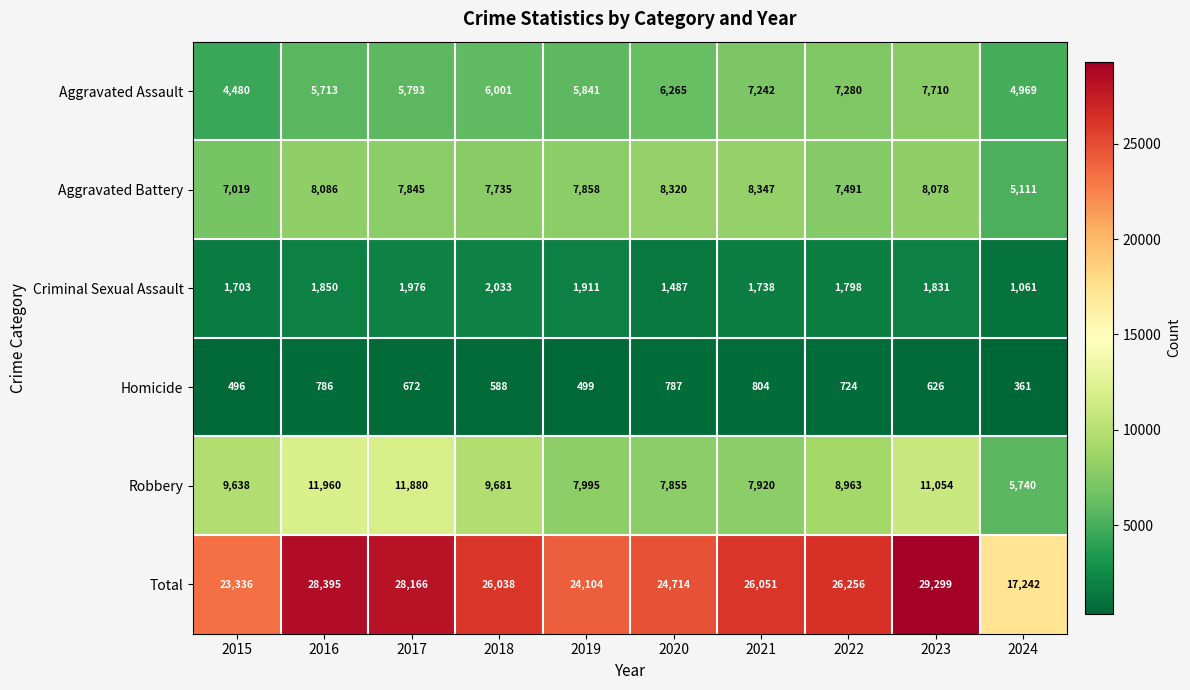

What is the difference between the highest and lowest values at 2023?

28673